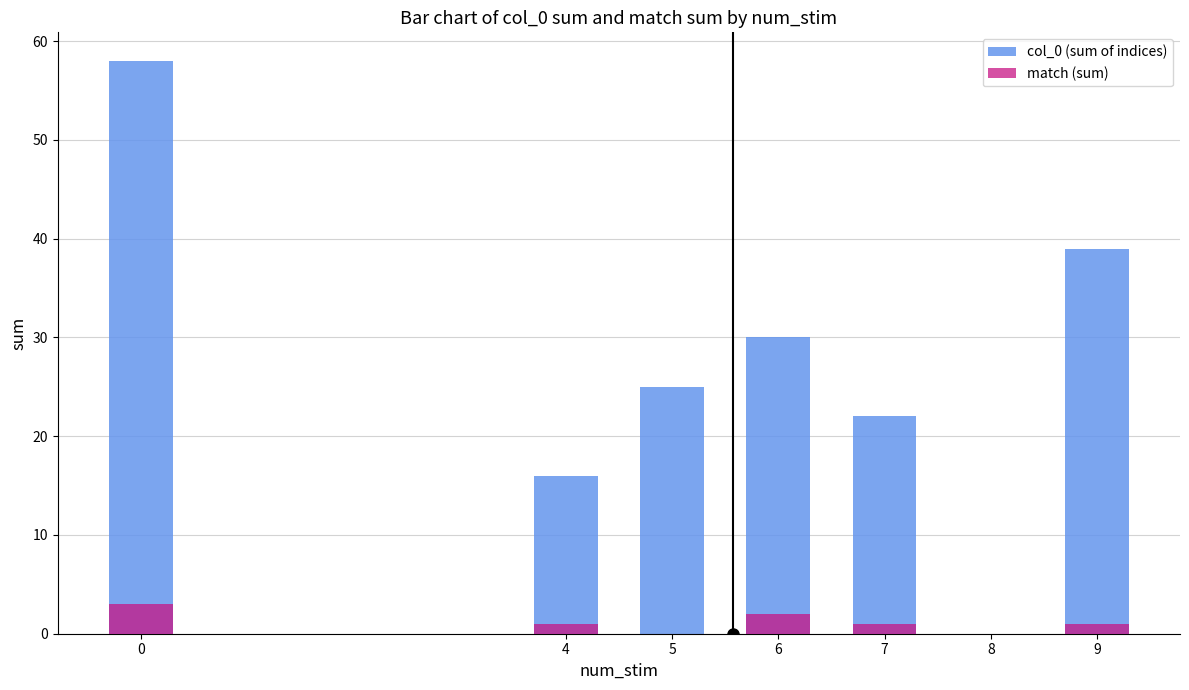

What is the sum of all match (sum) values?

8